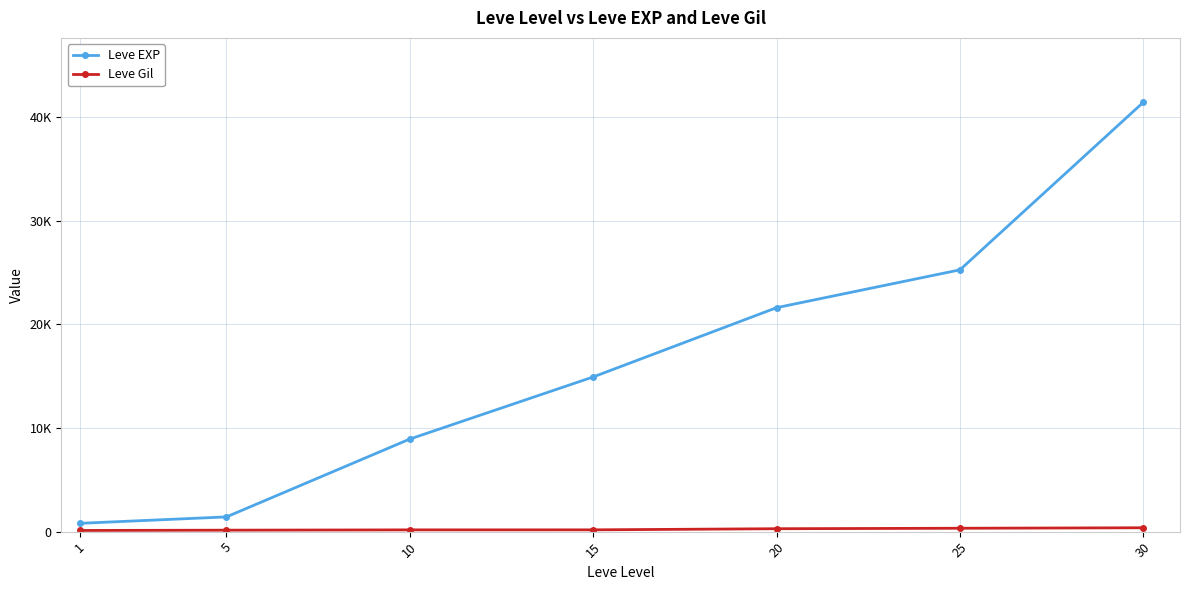

Is this an area chart (filled region under the line)?

No